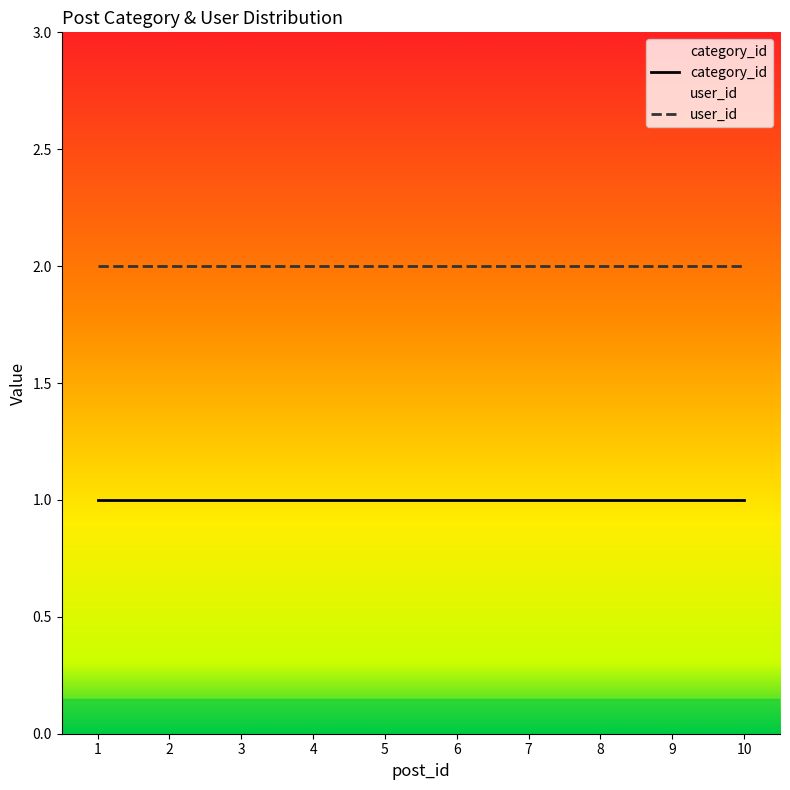

The user_id series shows 2 at 1. True or false?

True